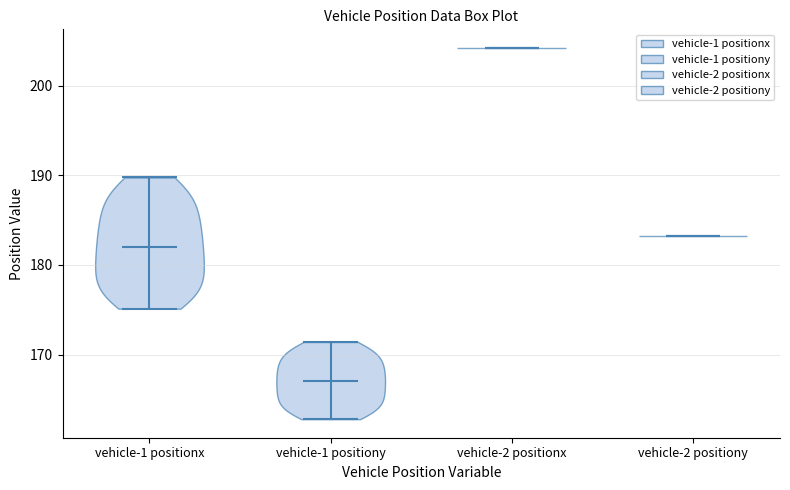

What is the lowest point the violin for vehicle-2 positionx reaches on the y-axis? The values are not printed on the chart, so give them approximately, as read against the axis.

204